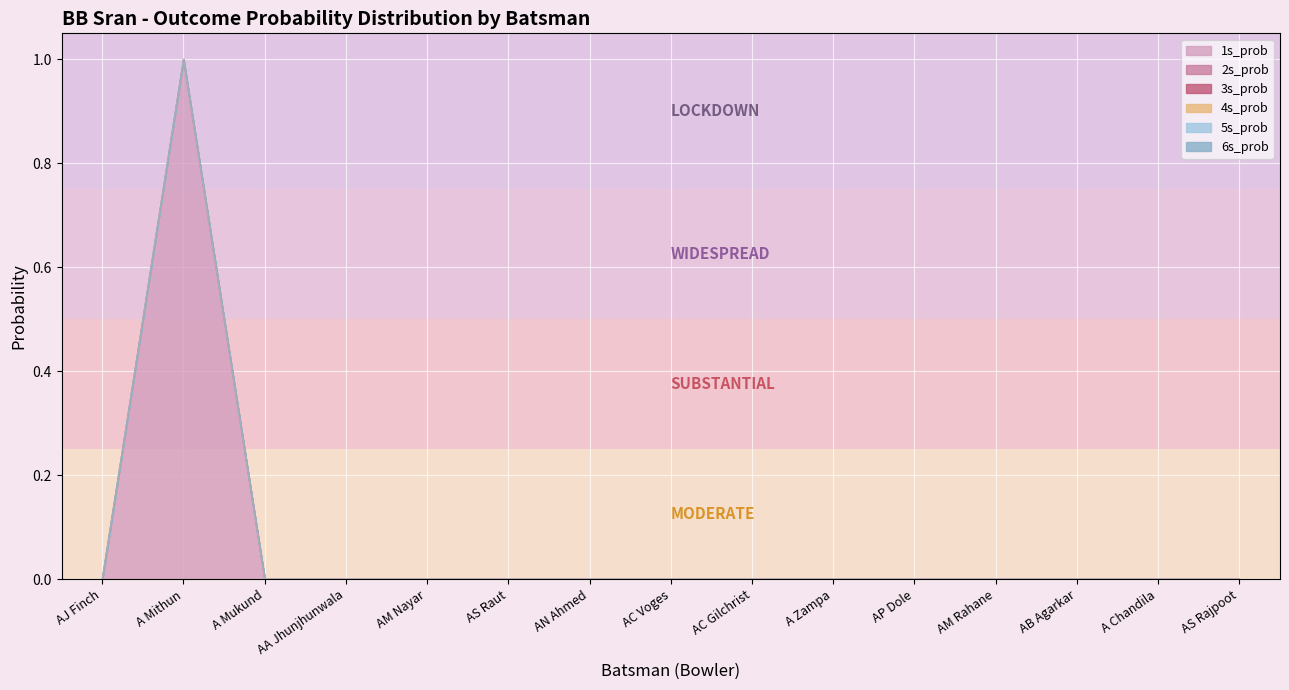

Which series has the largest total across all categories?

1s_prob